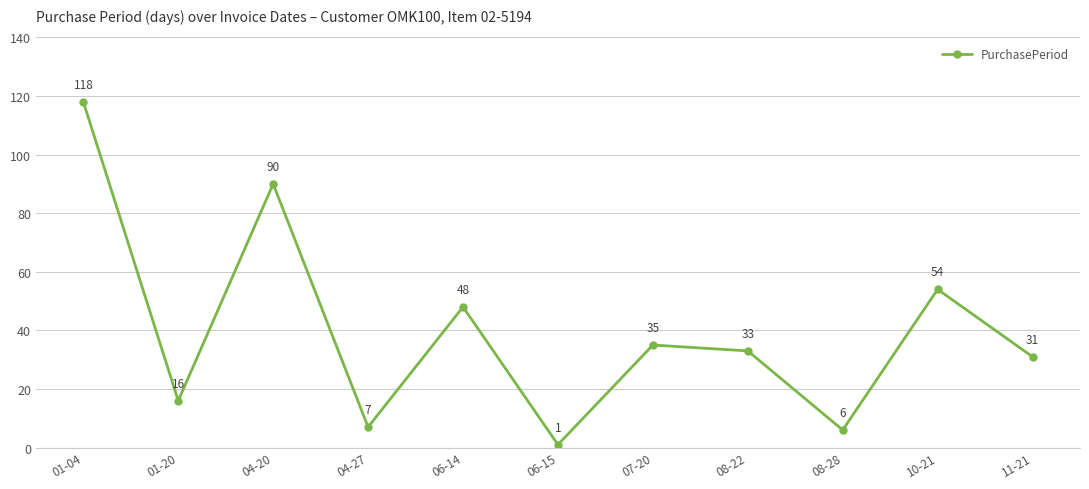

How many points are higher than both their immediate neighbors (excluding endpoints)?

4